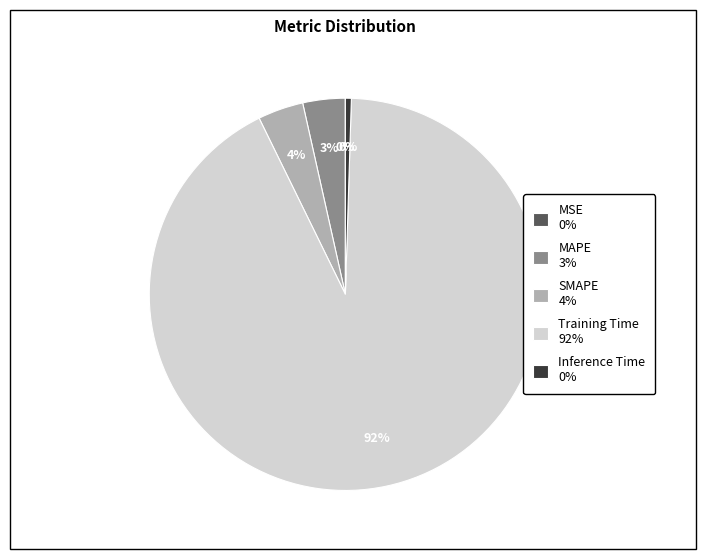

Which category has the biggest portion of the pie?

Training Time